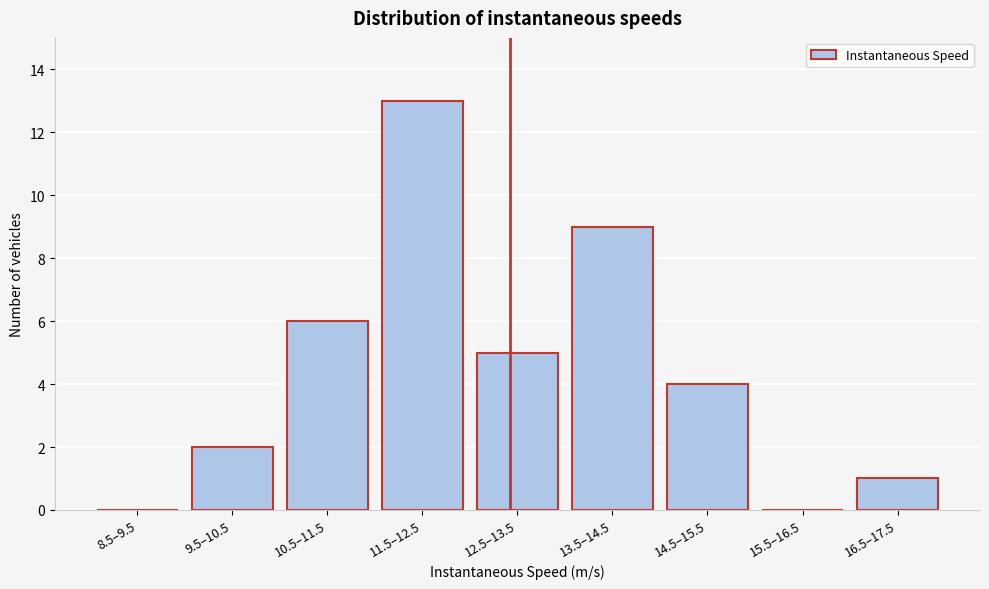

Reading right to left, transcribe all the data shown in this chart.

16.5–17.5=1	15.5–16.5=0	14.5–15.5=4	13.5–14.5=9	12.5–13.5=5	11.5–12.5=13	10.5–11.5=6	9.5–10.5=2	8.5–9.5=0